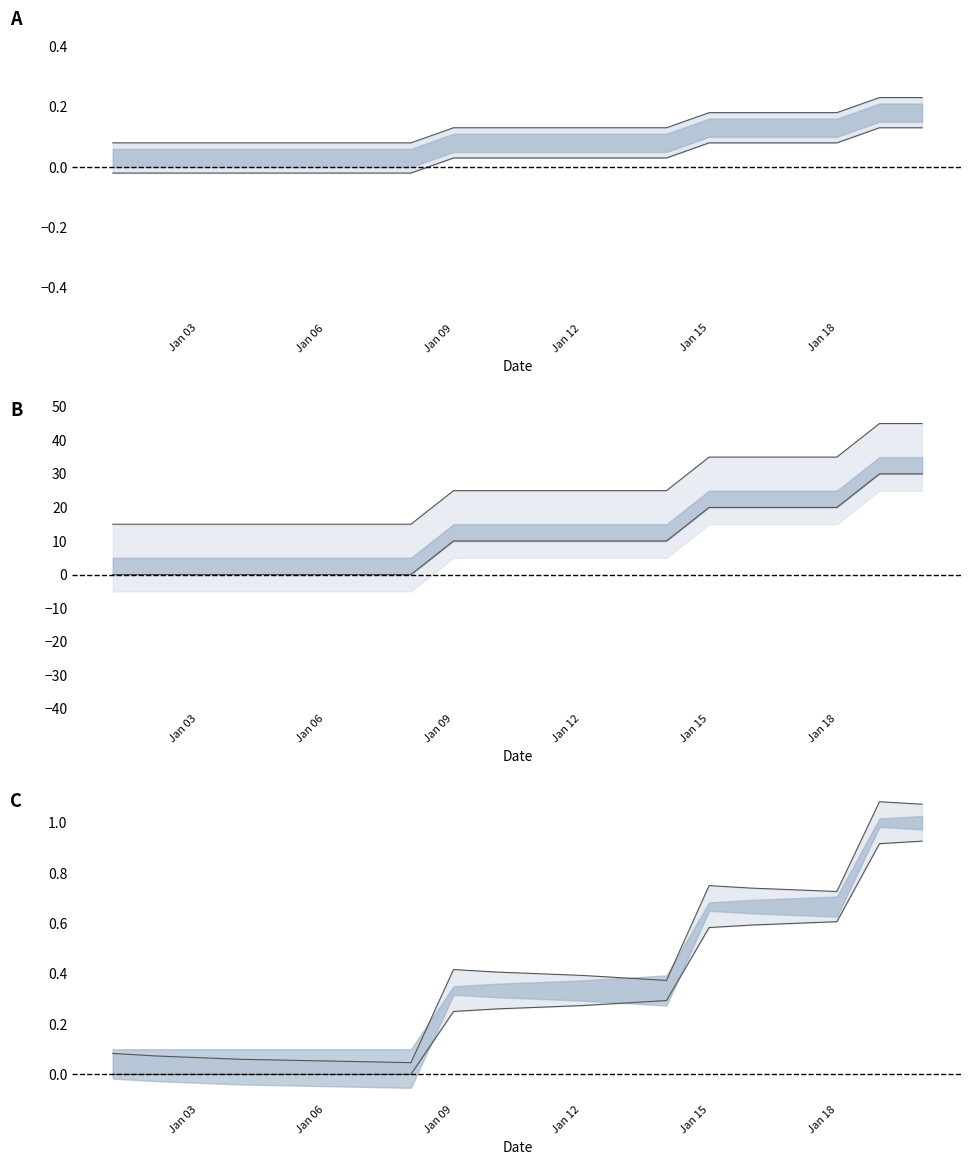

What is the spread (max minus min) of values at 2023-01-01?

0.1